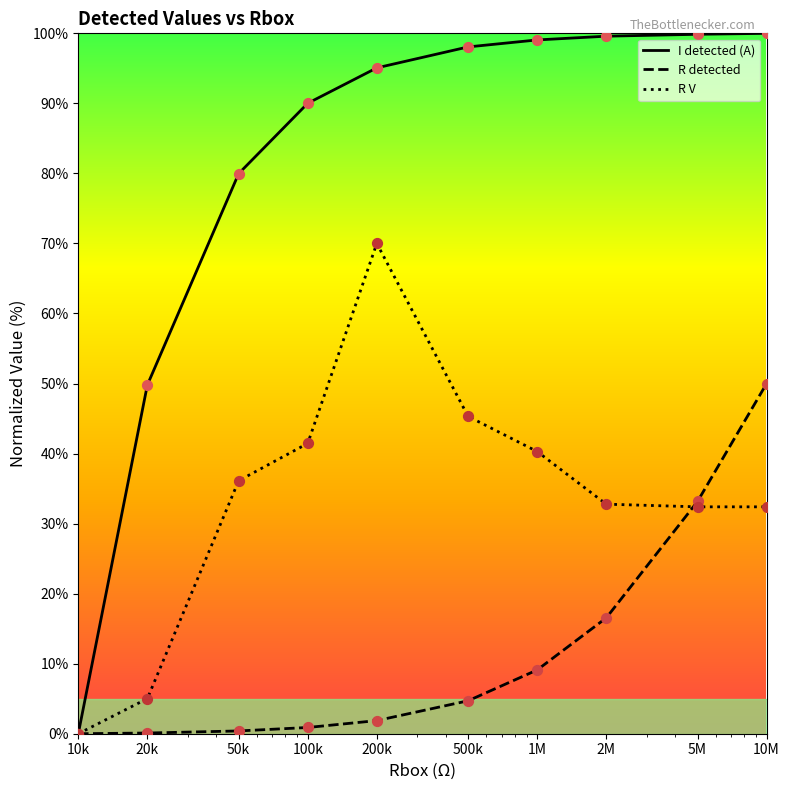

Which series has the largest range (max minus min)?

I detected (A)